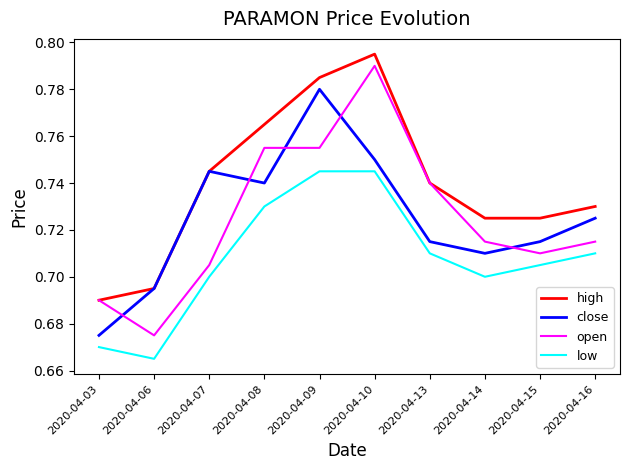

Which series has the largest total across all categories?

high